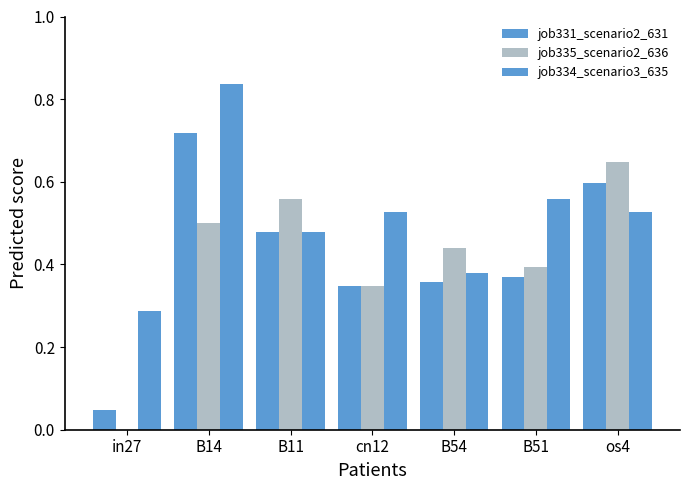

List the series in order of their peak value, lowest first.

job335_scenario2_636, job331_scenario2_631, job334_scenario3_635